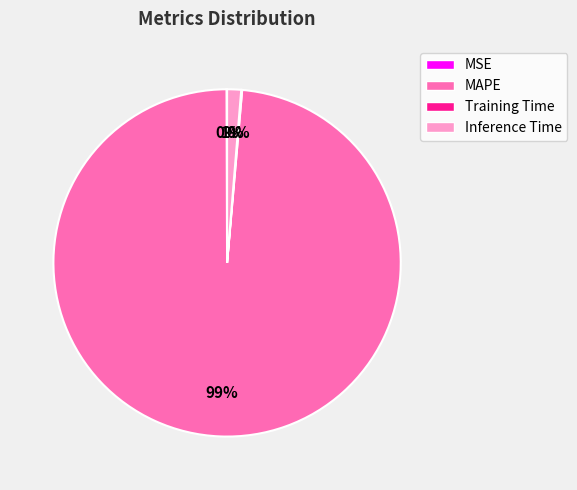

What percentage is the Inference Time slice, to the nearest percent?

1%